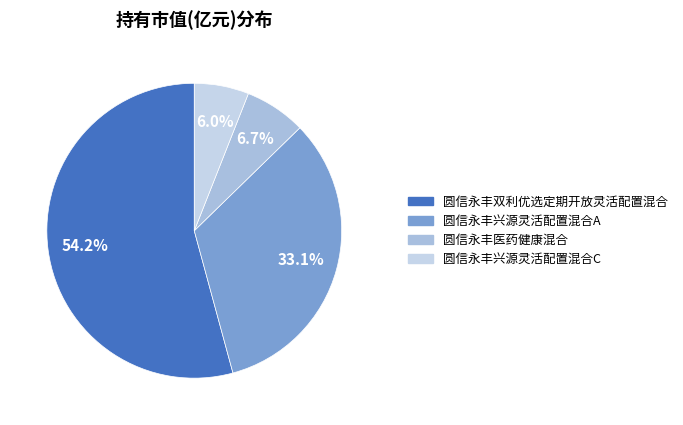

Which category has the biggest portion of the pie?

圆信永丰双利优选定期开放灵活配置混合